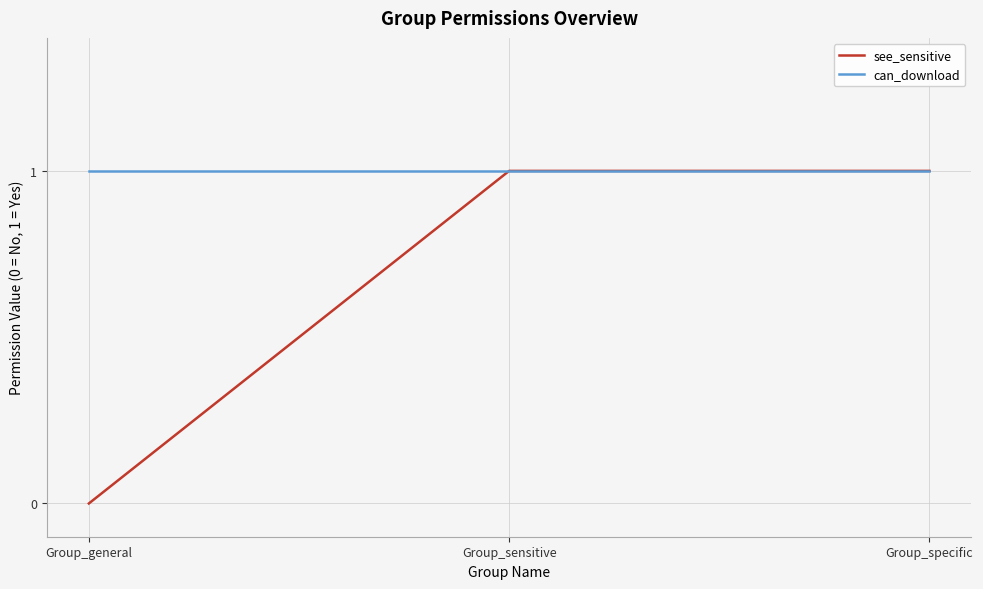

Reading left to right, transcribe all the data shown in this chart.

see_sensitive: Group_general=0	Group_sensitive=1	Group_specific=1
can_download: Group_general=1	Group_sensitive=1	Group_specific=1